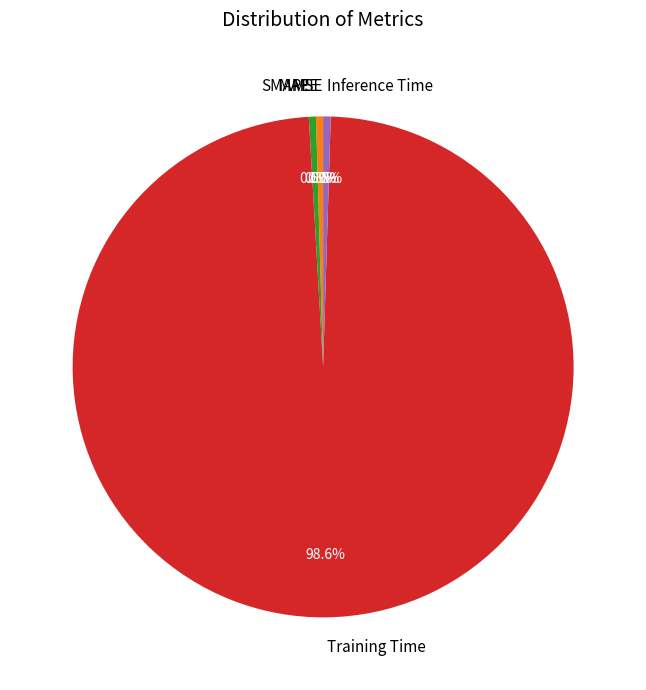

To the nearest percent, what is the average slice percentage?

20%